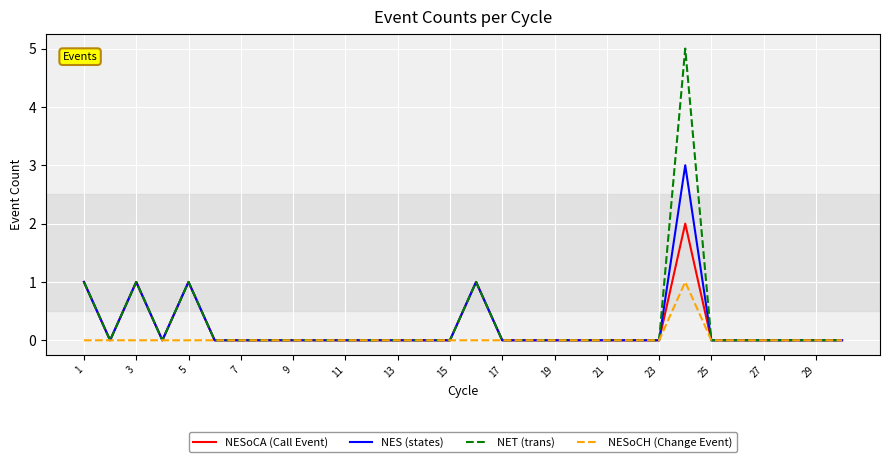

Which series has the widest spread of values?

NET (trans)